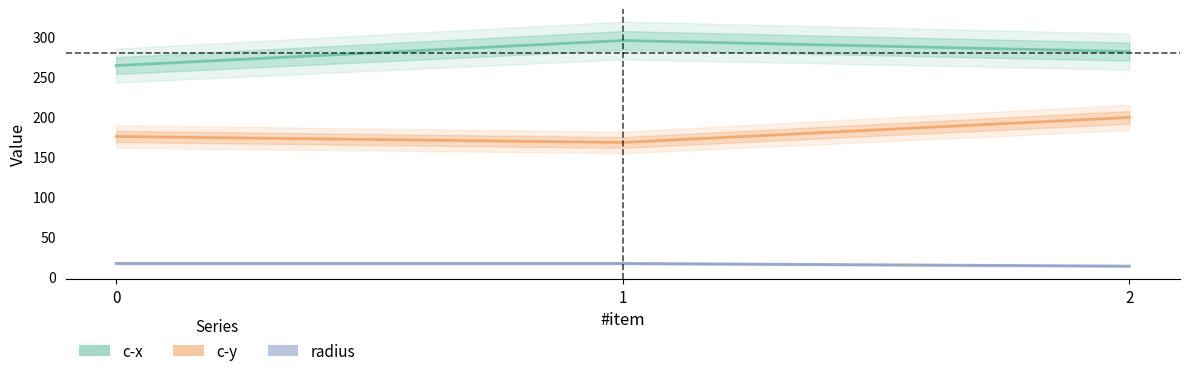

Rank the series by their maximum value, from lowest to highest.

radius, c-y, c-x